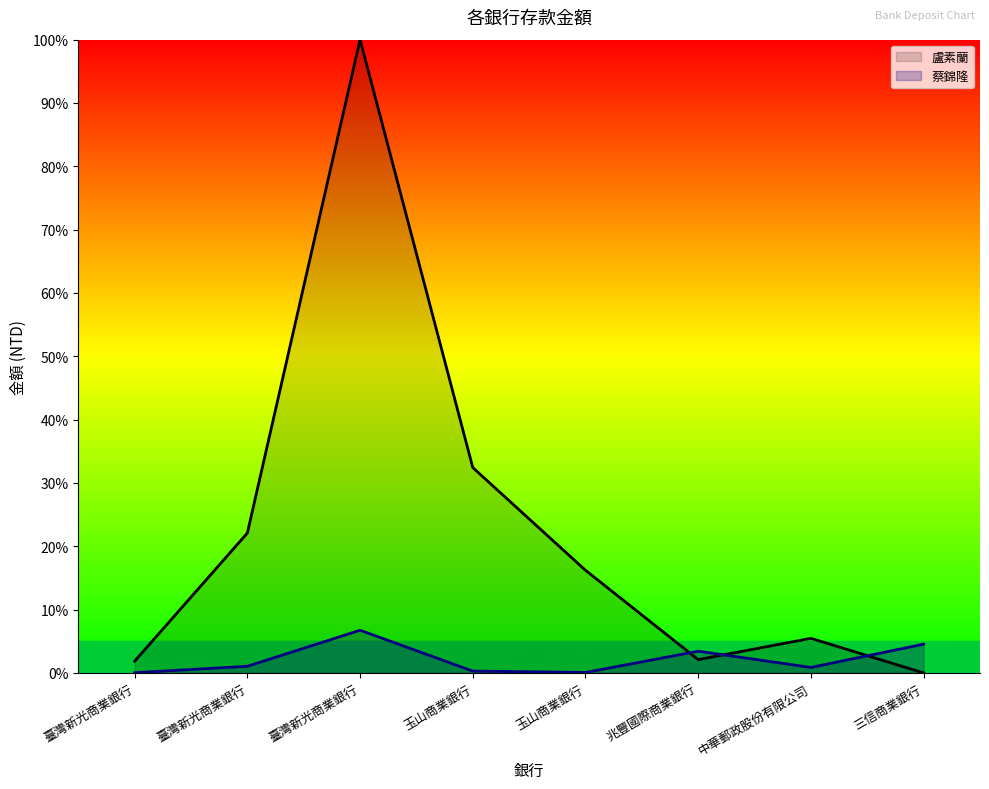

True or false: 盧素蘭 has a value of 13.4 at 玉山商業銀行.

False